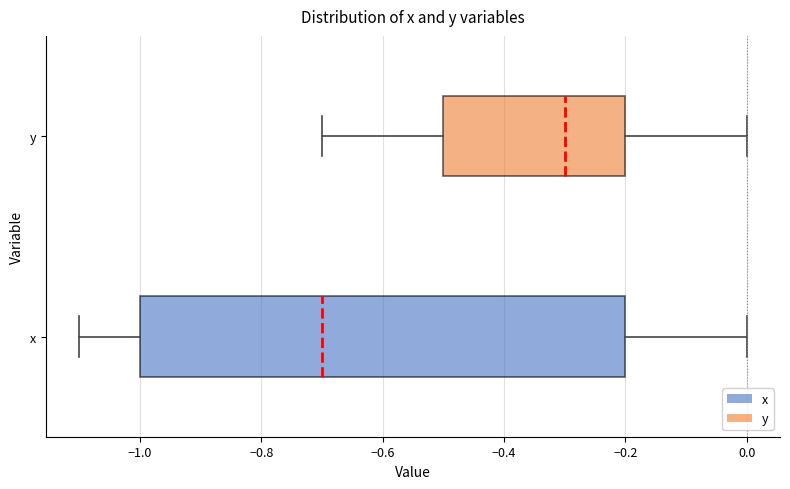

Reading bottom to top, read every box against the x-axis: the position of its median line, the range the box covers, and the ends of its whiskers. The values are not printed on the chart, so give them approximately, as read against the axis.

x: median -0.7, box -1.0 to -0.2, whiskers -1.1 to 0.0
y: median -0.3, box -0.5 to -0.2, whiskers -0.7 to 0.0